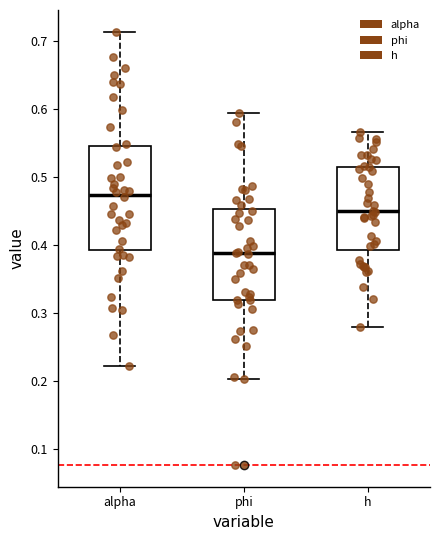

Reading left to right, transcribe this box plot: for each box, give where its median line is, the range the box spans, and where its two whiskers end, as read against the y-axis. The values are not printed on the chart, so give them approximately, as read against the axis.

alpha: median 0.47, box 0.39 to 0.54, whiskers 0.22 to 0.71
phi: median 0.39, box 0.32 to 0.45, whiskers 0.20 to 0.59
h: median 0.45, box 0.39 to 0.51, whiskers 0.28 to 0.57